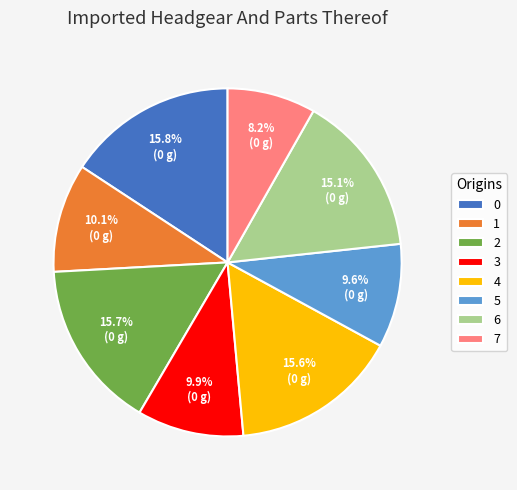

Does 4 account for over 50% of the chart?

No